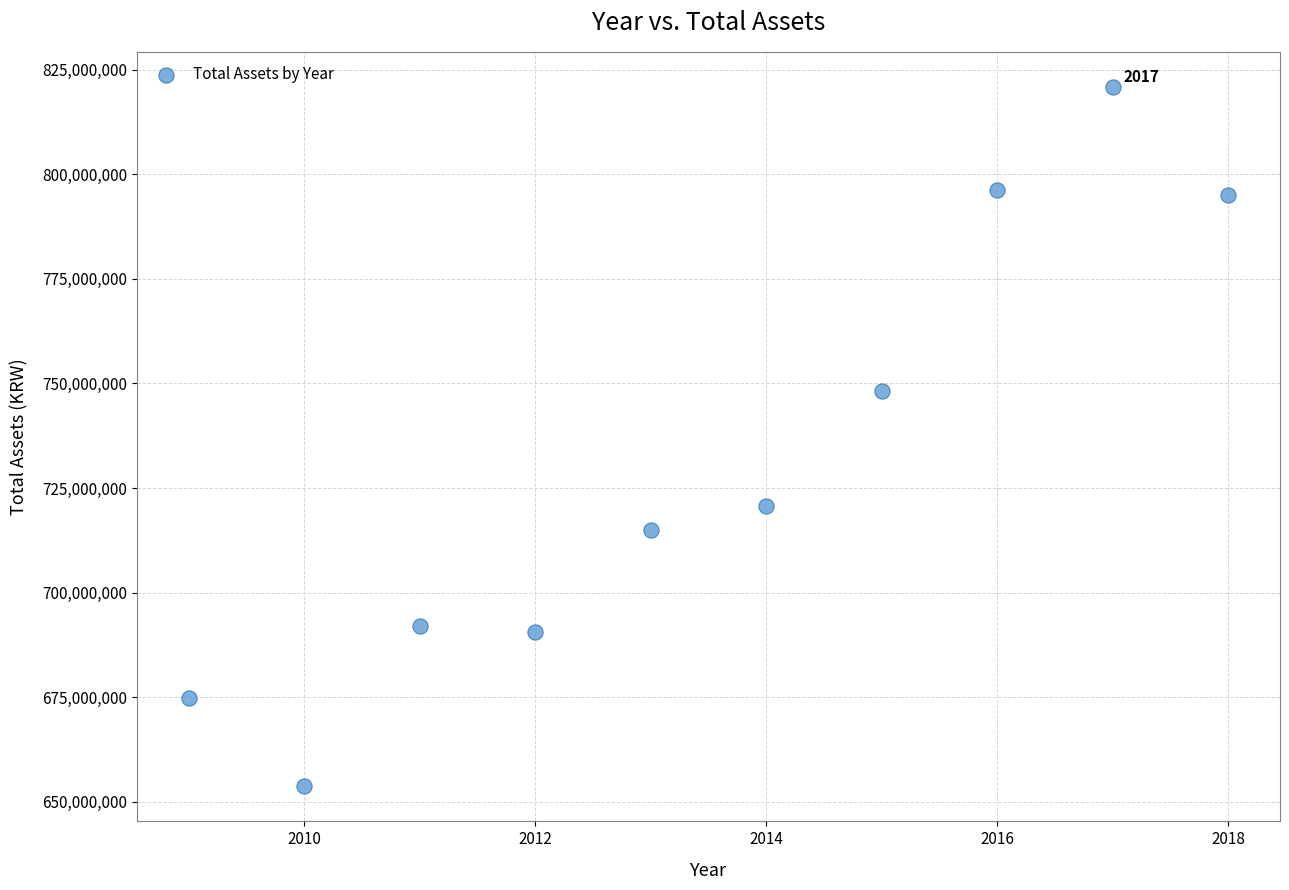

What Y value in the scatter plot is closest to 737236656?

748185709